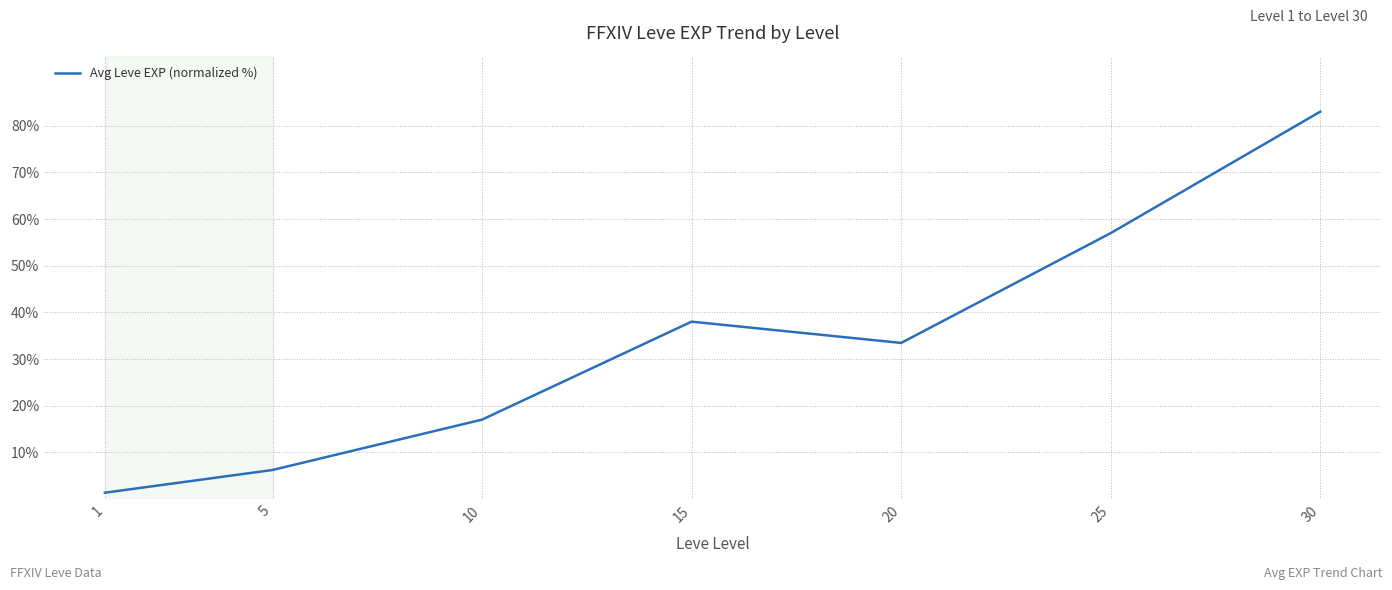

Reading left to right, what are all the values shown in this chart?

1.4	6.3	17.0	38.0	33.5	57.0	83.0